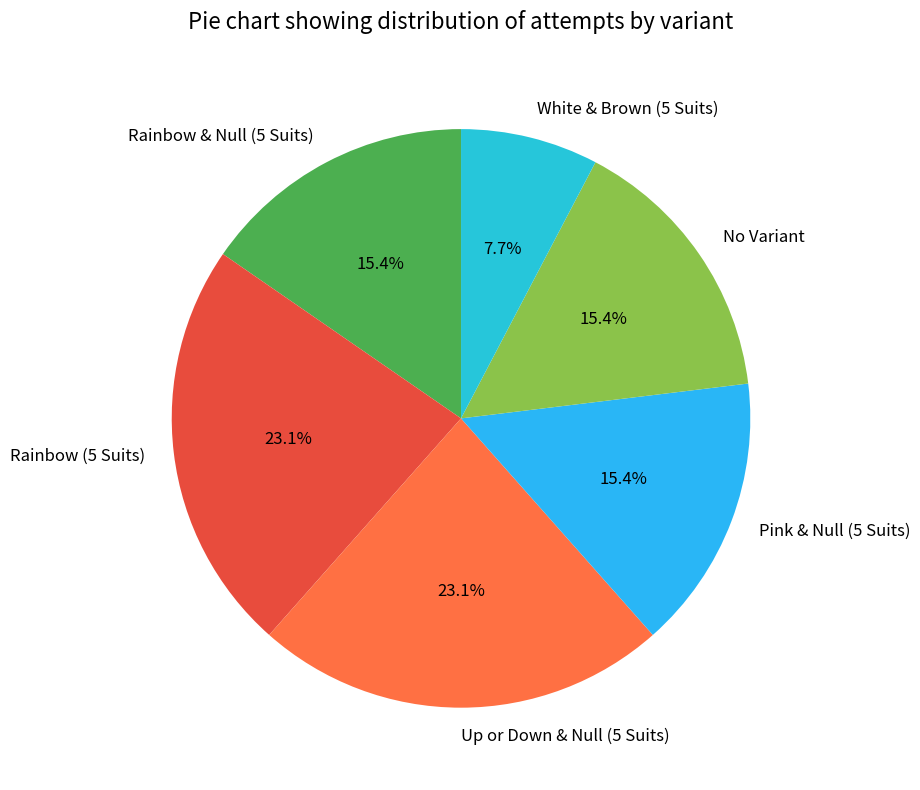

To the nearest percent, what is the difference between the No Variant and White & Brown (5 Suits) slice percentages?

8%